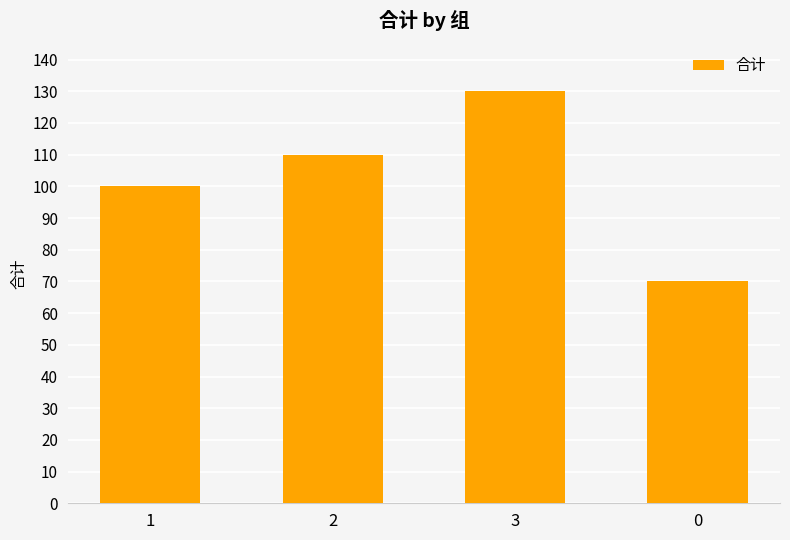

What is the change in value from 1 to 0?

-30